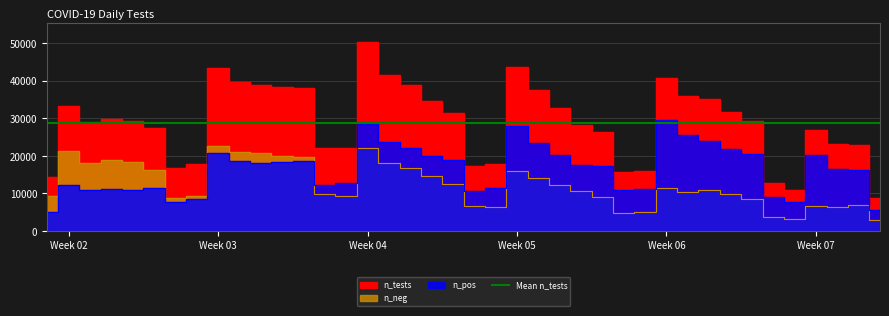

Which series has the largest range (max minus min)?

n_tests